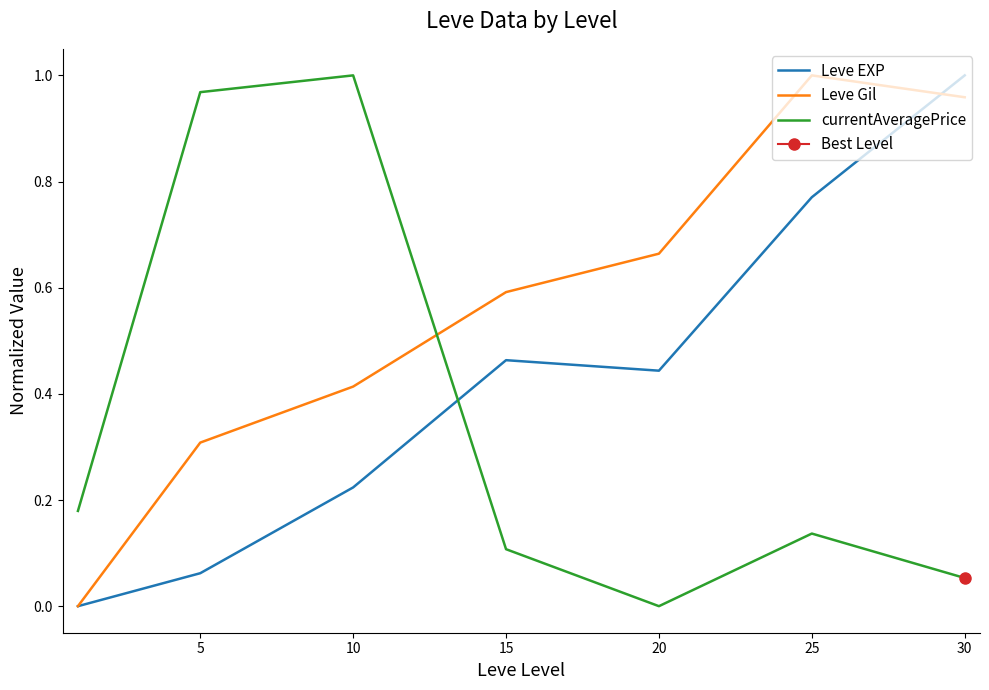

Which has a higher value, 5 or 25?

25